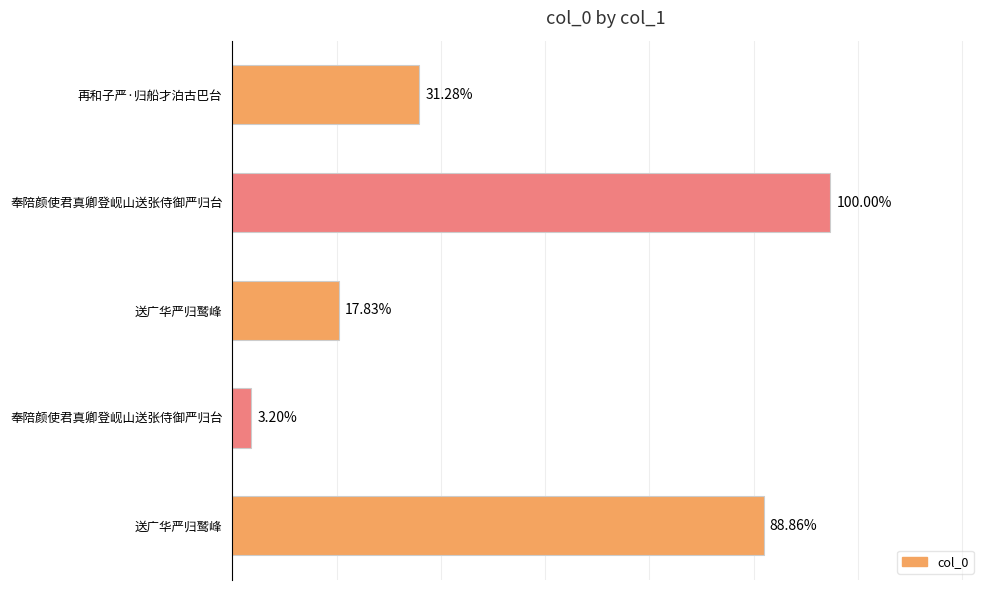

Are the bars horizontal?

Yes